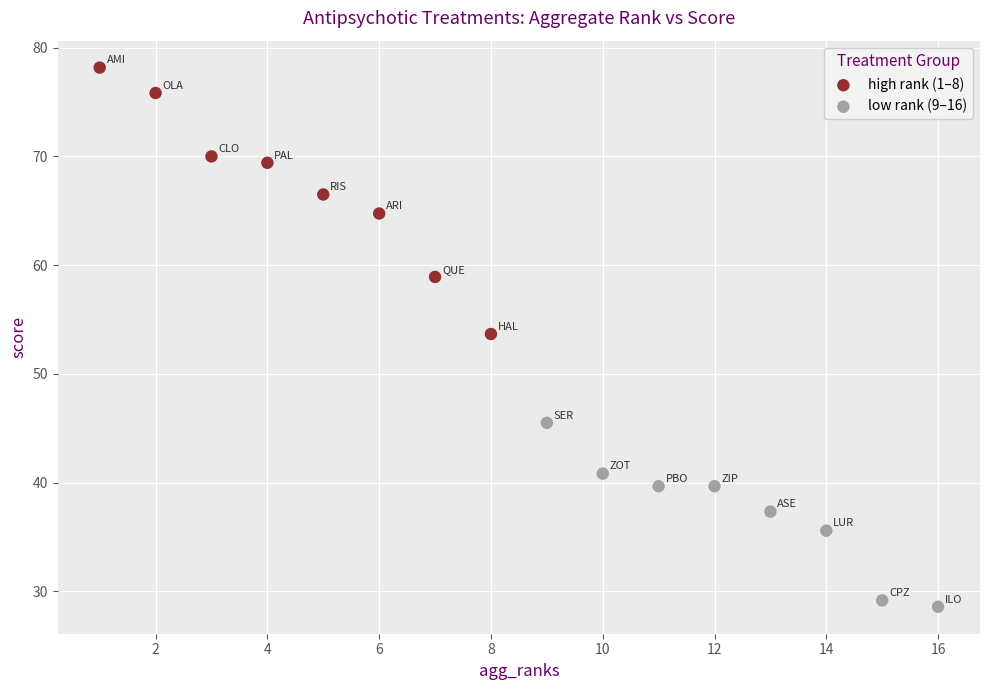

Which series contains the lowest Y value?

low rank (9–16)